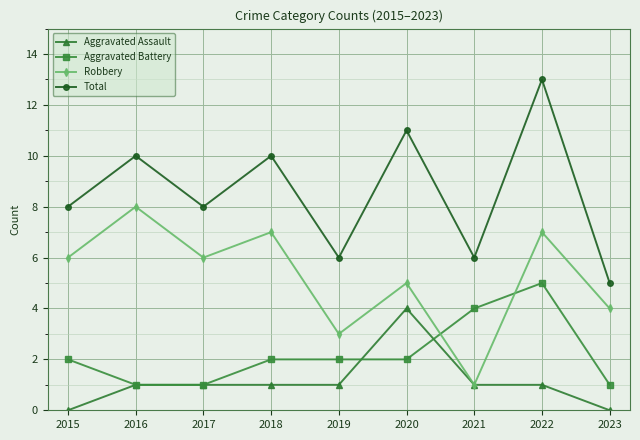

Rank the series at 2018 from highest to lowest value.

Total, Robbery, Aggravated Battery, Aggravated Assault